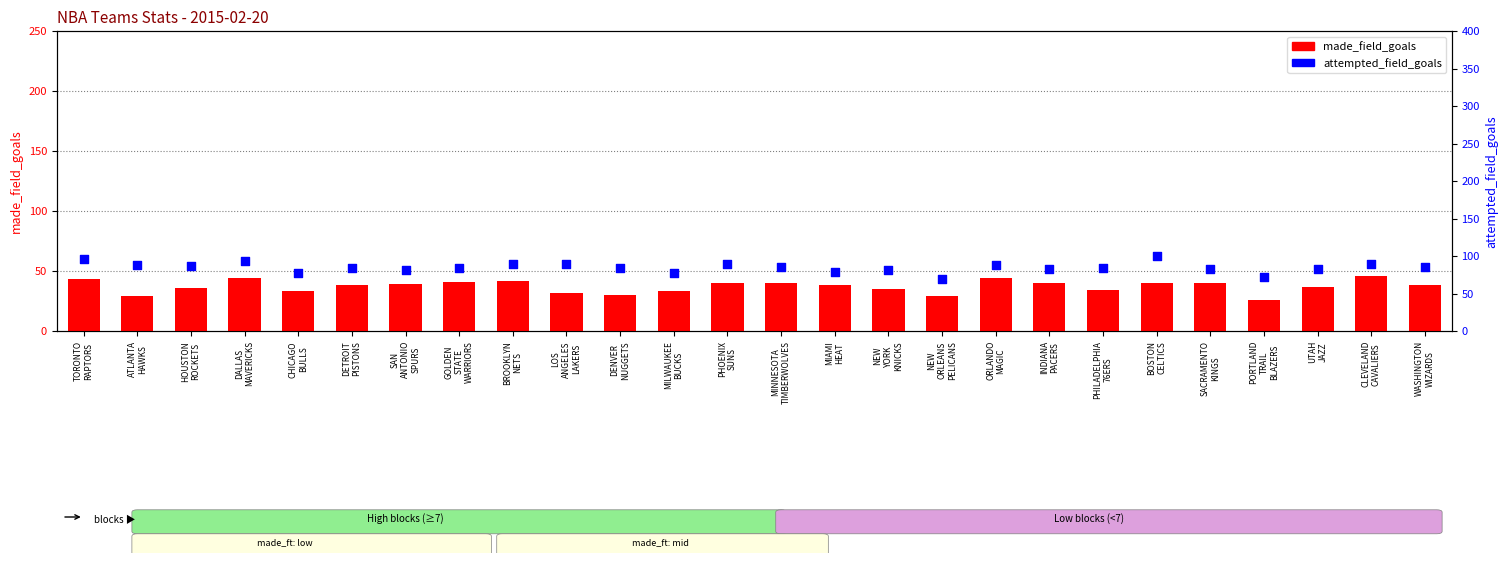

Which series has the largest total across all categories?

attempted_field_goals